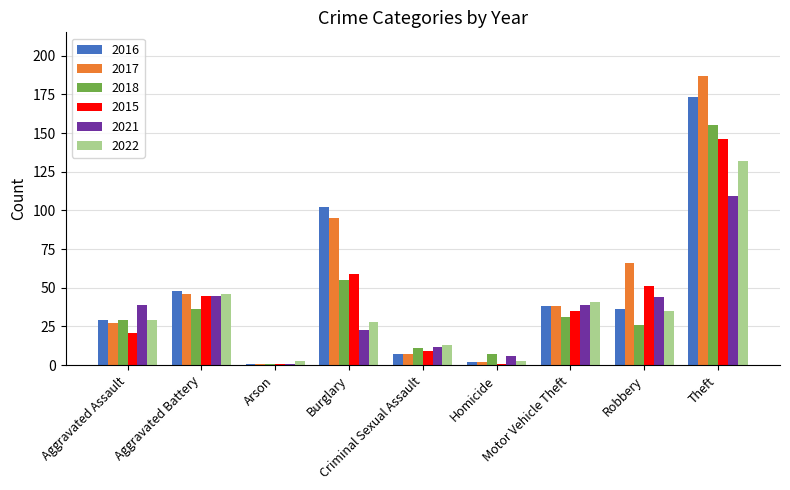

The 2016 series shows 29 at Aggravated Assault. True or false?

True